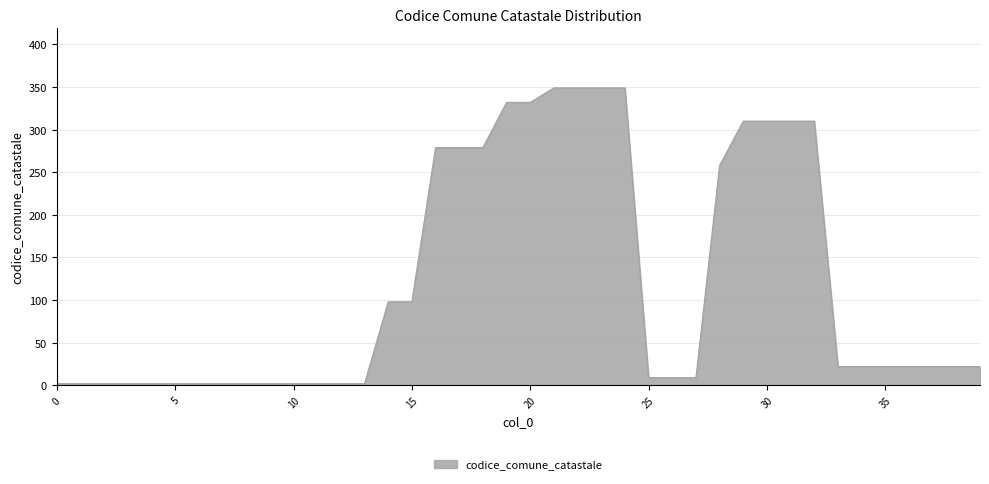

What is the greatest value displayed?

349